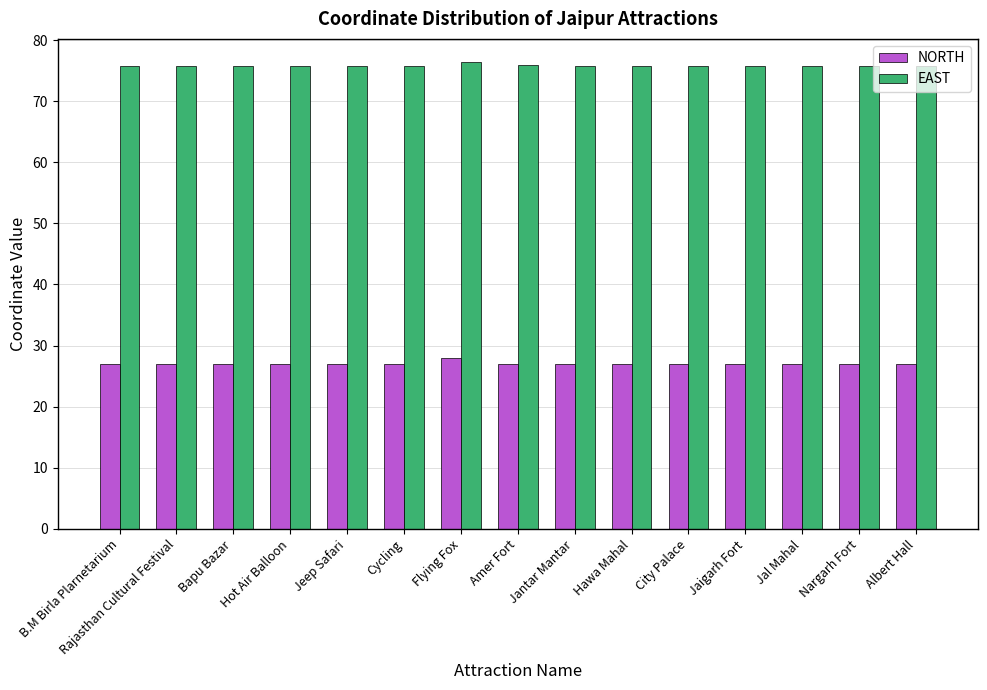

Is the value of EAST at Hot Air Balloon greater than the value of NORTH at City Palace?

Yes